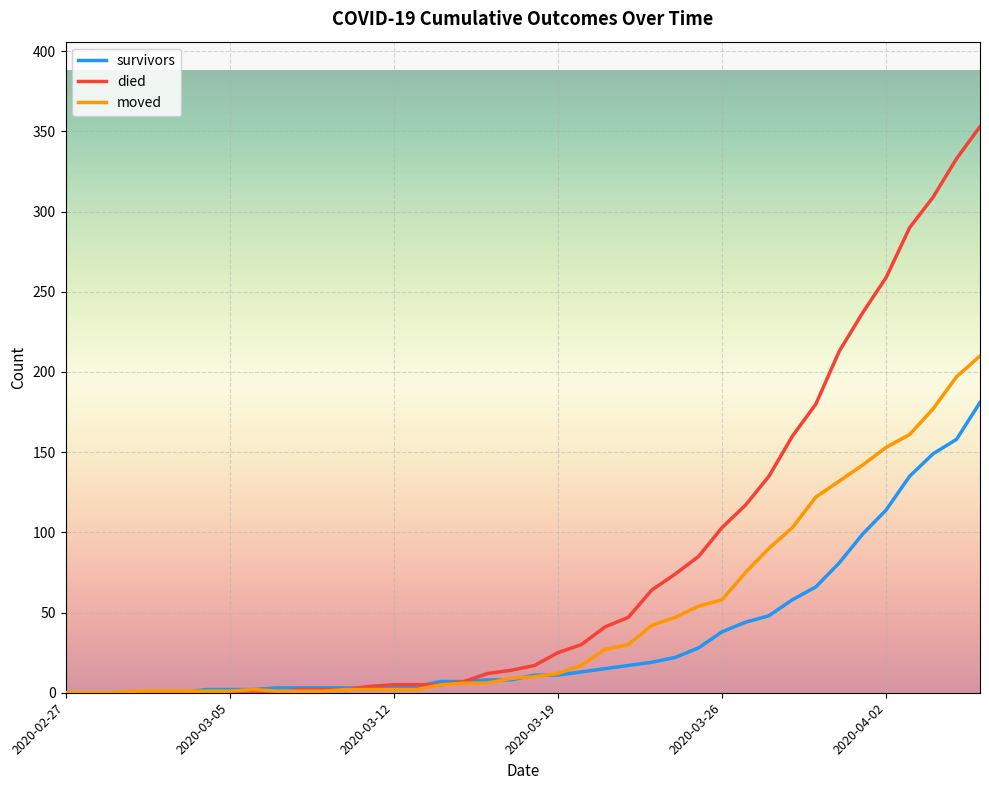

List the series in order of their peak value, highest first.

died, moved, survivors